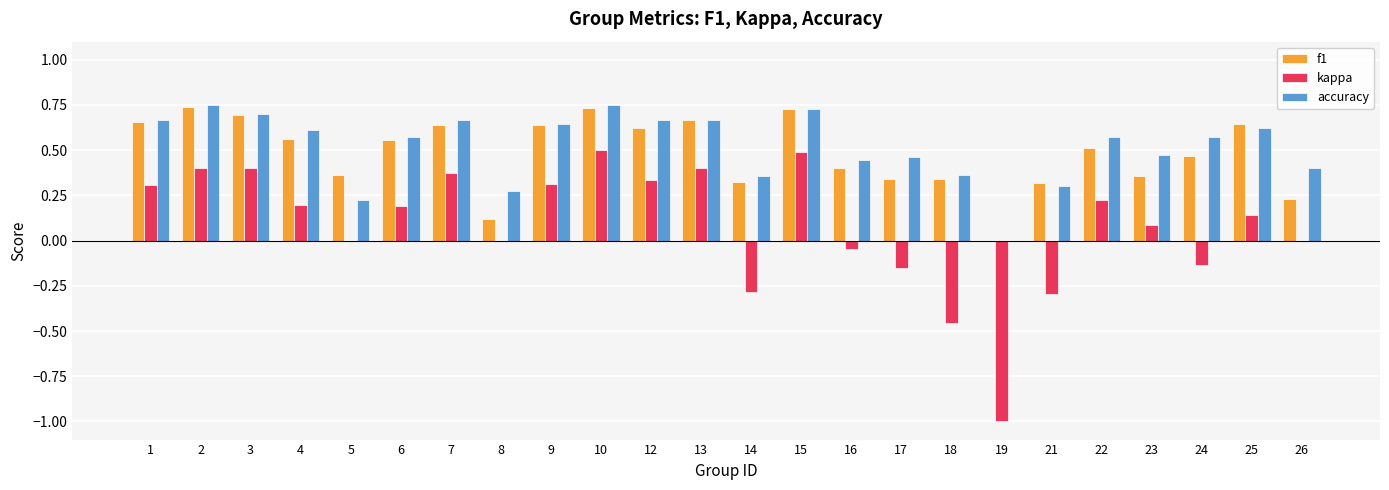

What is the total value across all series at 2?

1.9